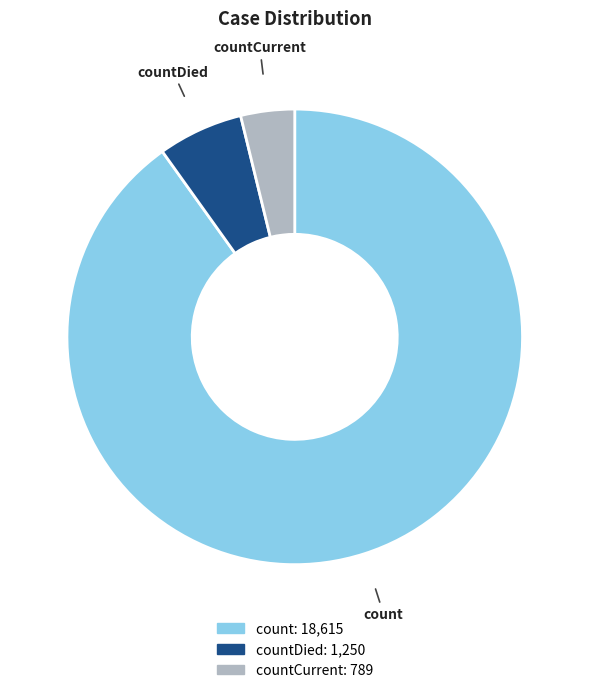

What is the smallest slice in the pie chart?

countCurrent